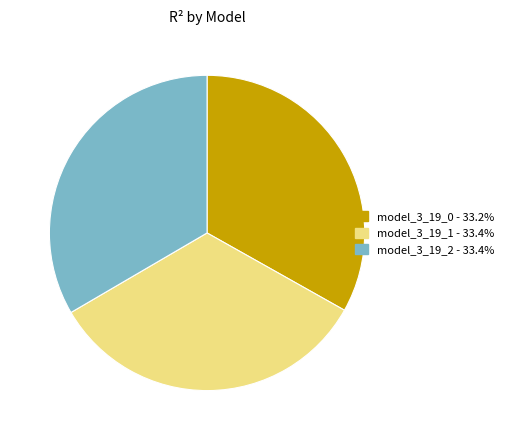

Do model_3_19_1 and model_3_19_2 together represent more than half of the pie?

Yes